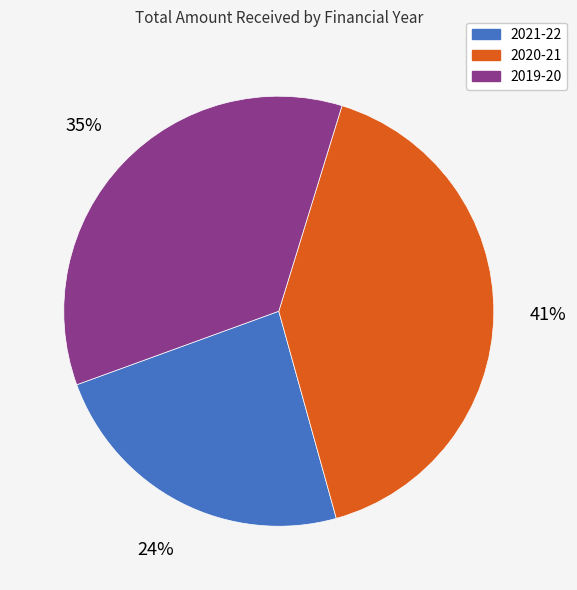

Rank the categories by value from lowest to highest.

2021-22, 2019-20, 2020-21